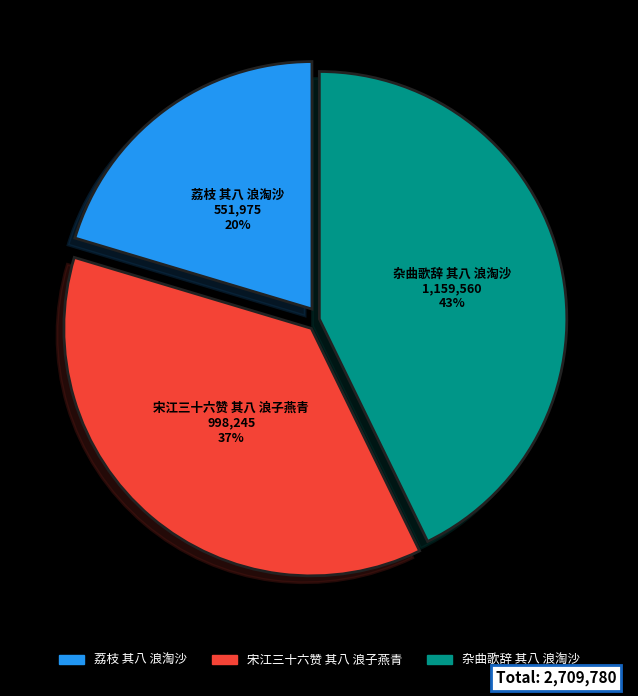

How many slices are in this pie chart?

3